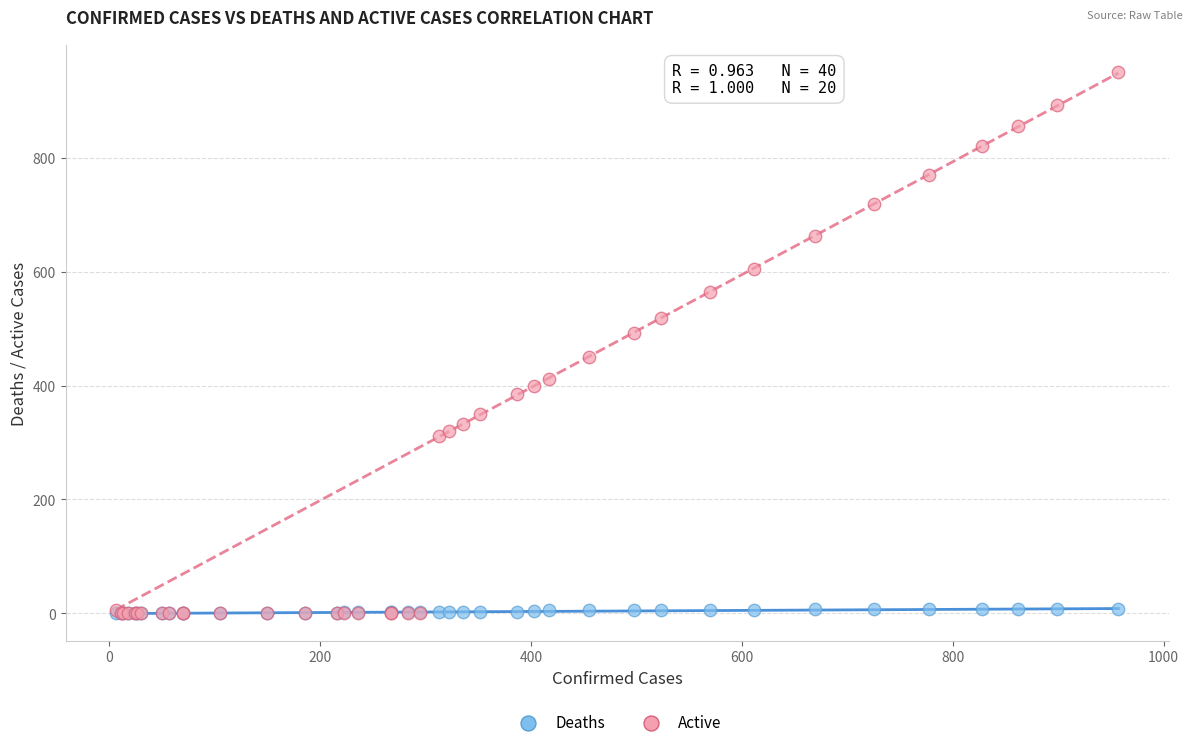

Which series has the largest Y range (max minus min)?

Active